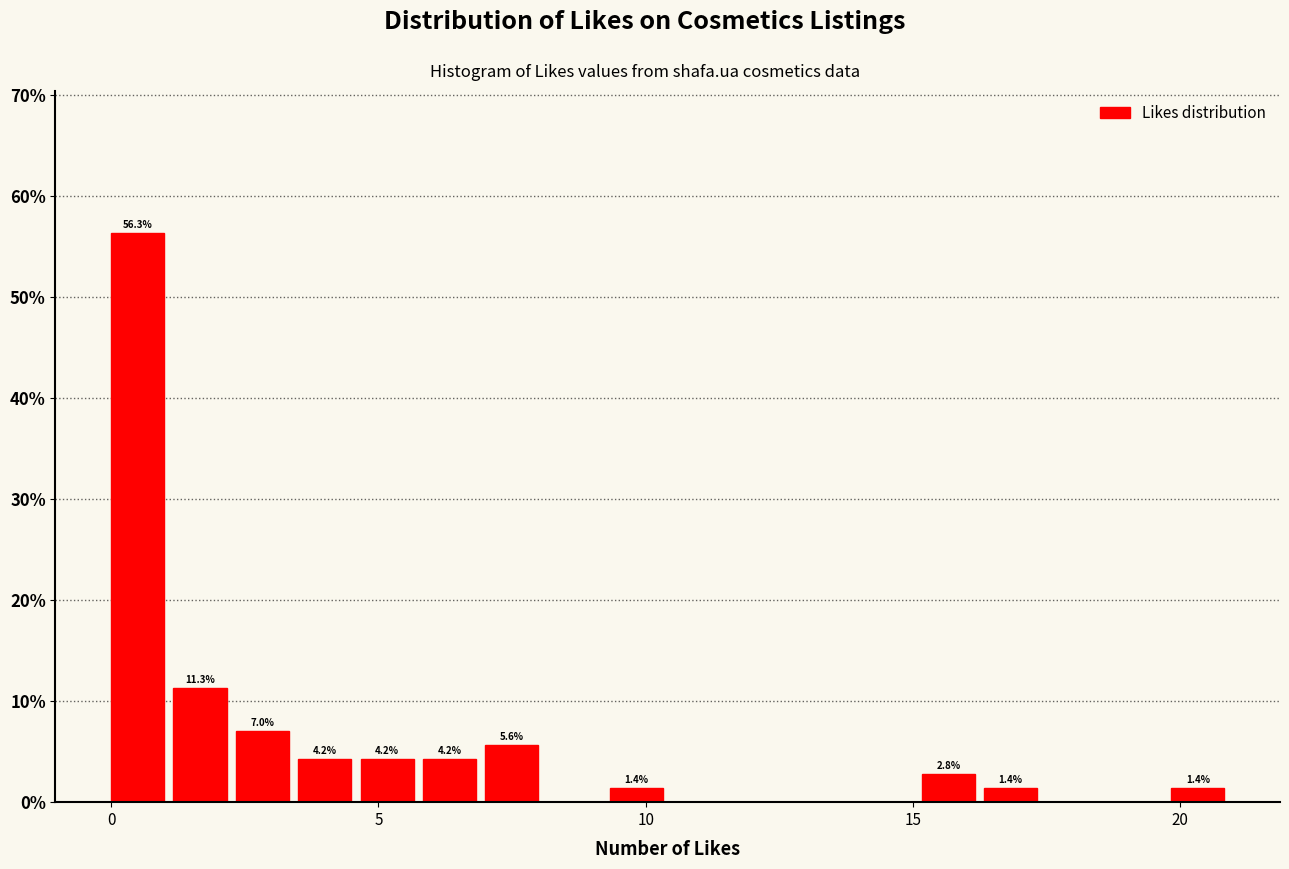

Around what value on the x-axis is the tallest bar? Give the approximate position of its centre, as read against the axis.

0.5